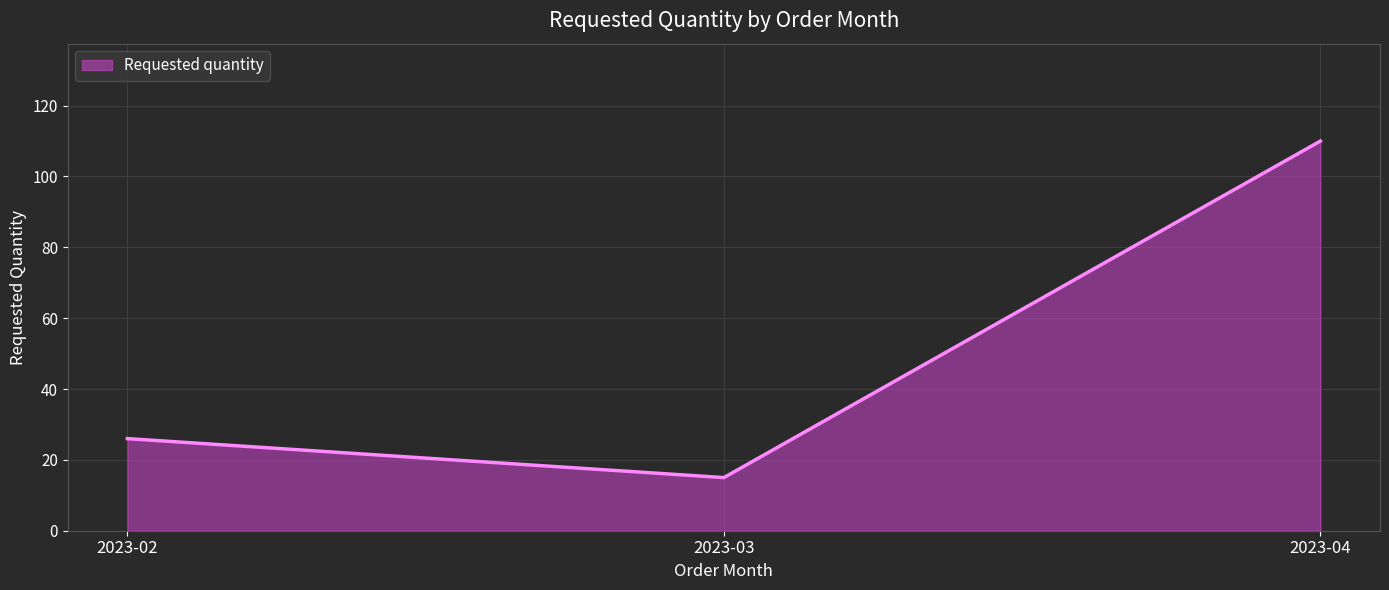

Reading left to right, transcribe all the data shown in this chart.

26	15	110